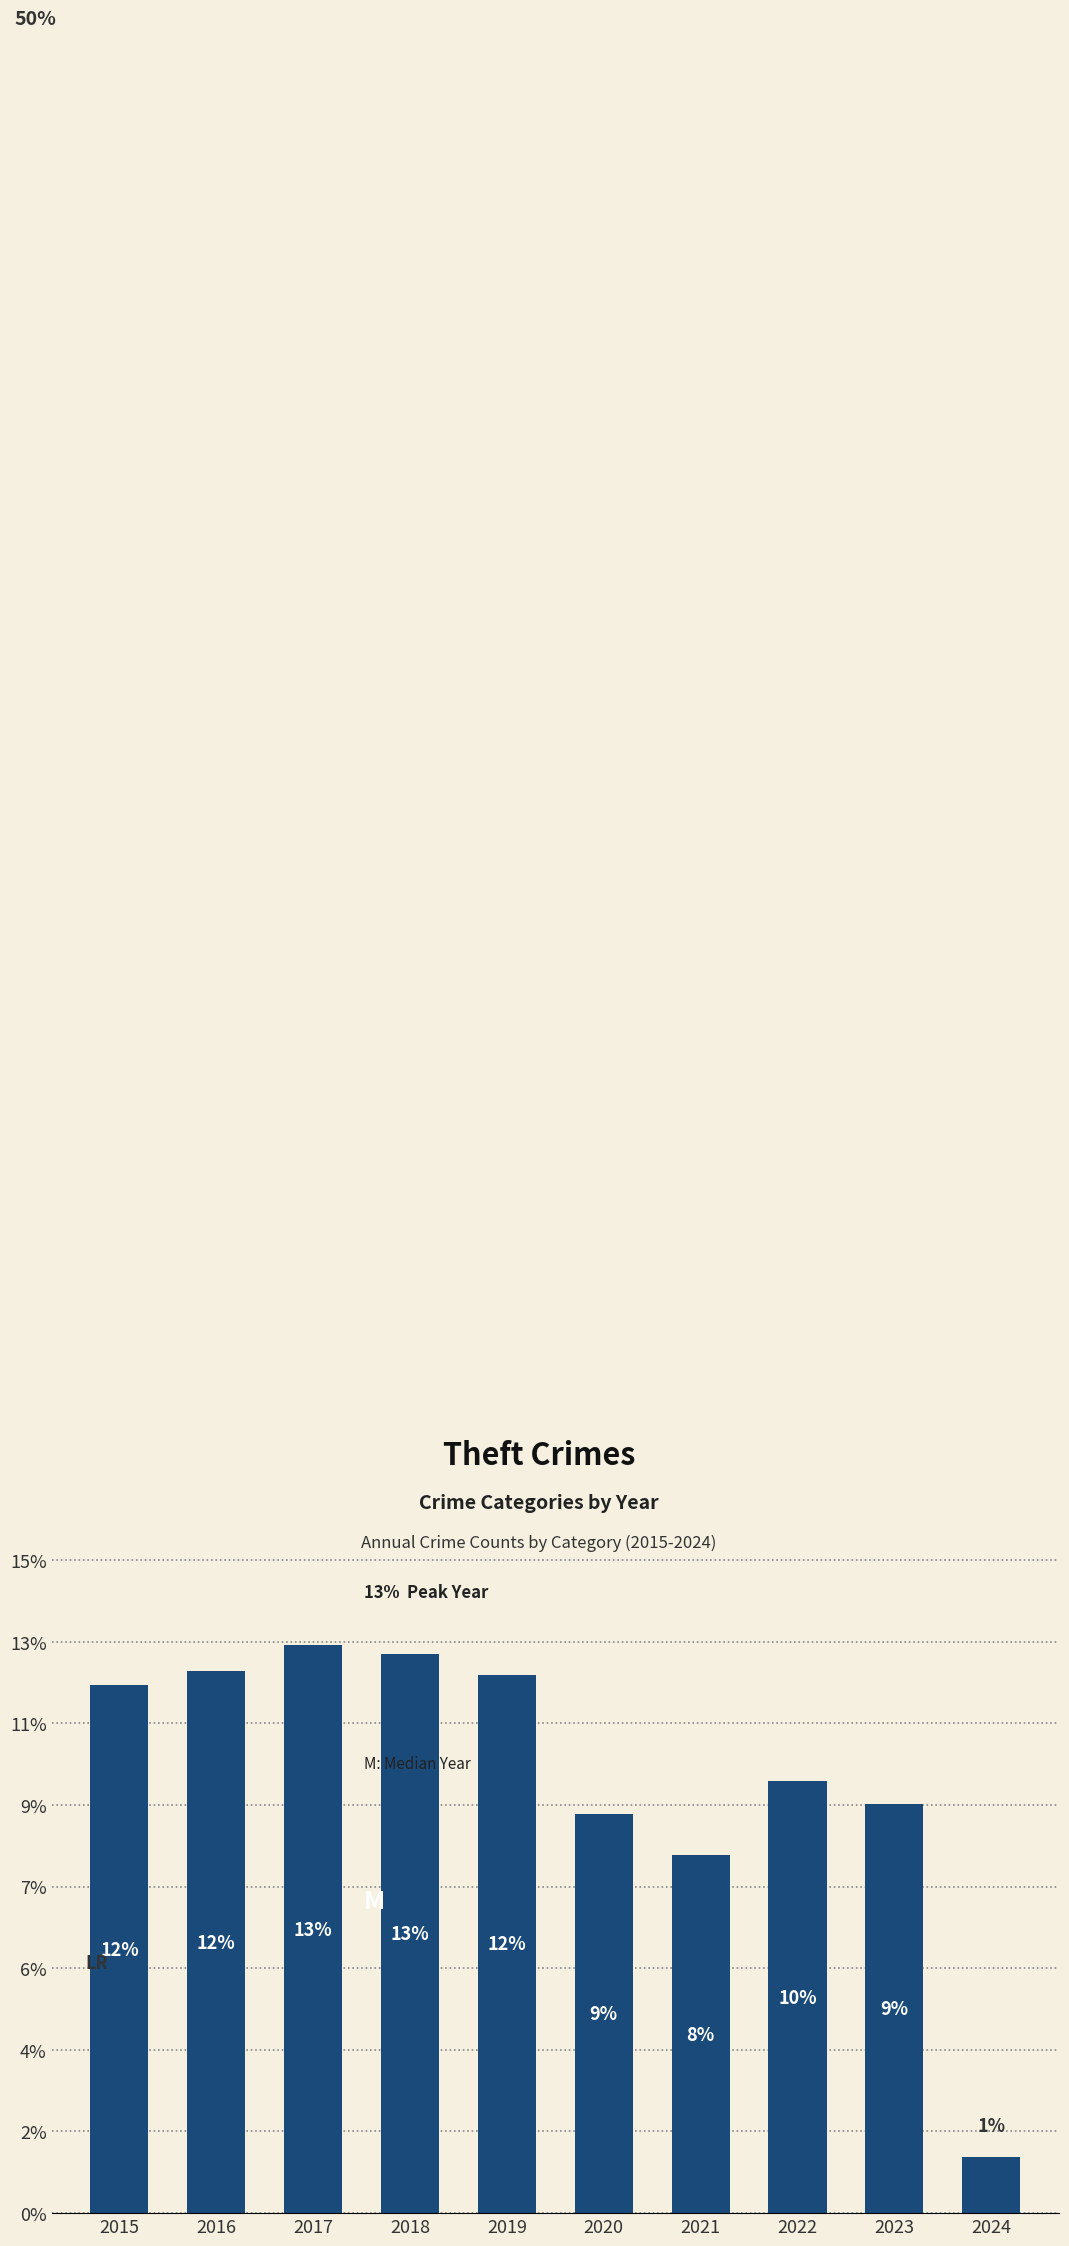

Reading left to right, transcribe all the data shown in this chart.

2015=1263	2016=1297	2017=1359	2018=1337	2019=1288	2020=954	2021=856	2022=1033	2023=979	2024=135